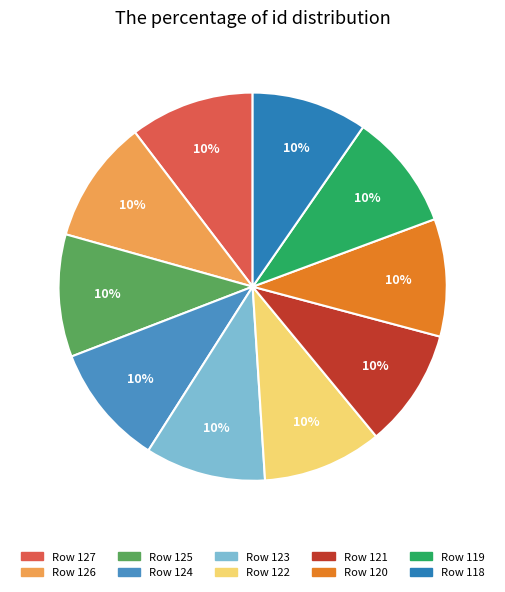

Count the number of slices in the pie.

10